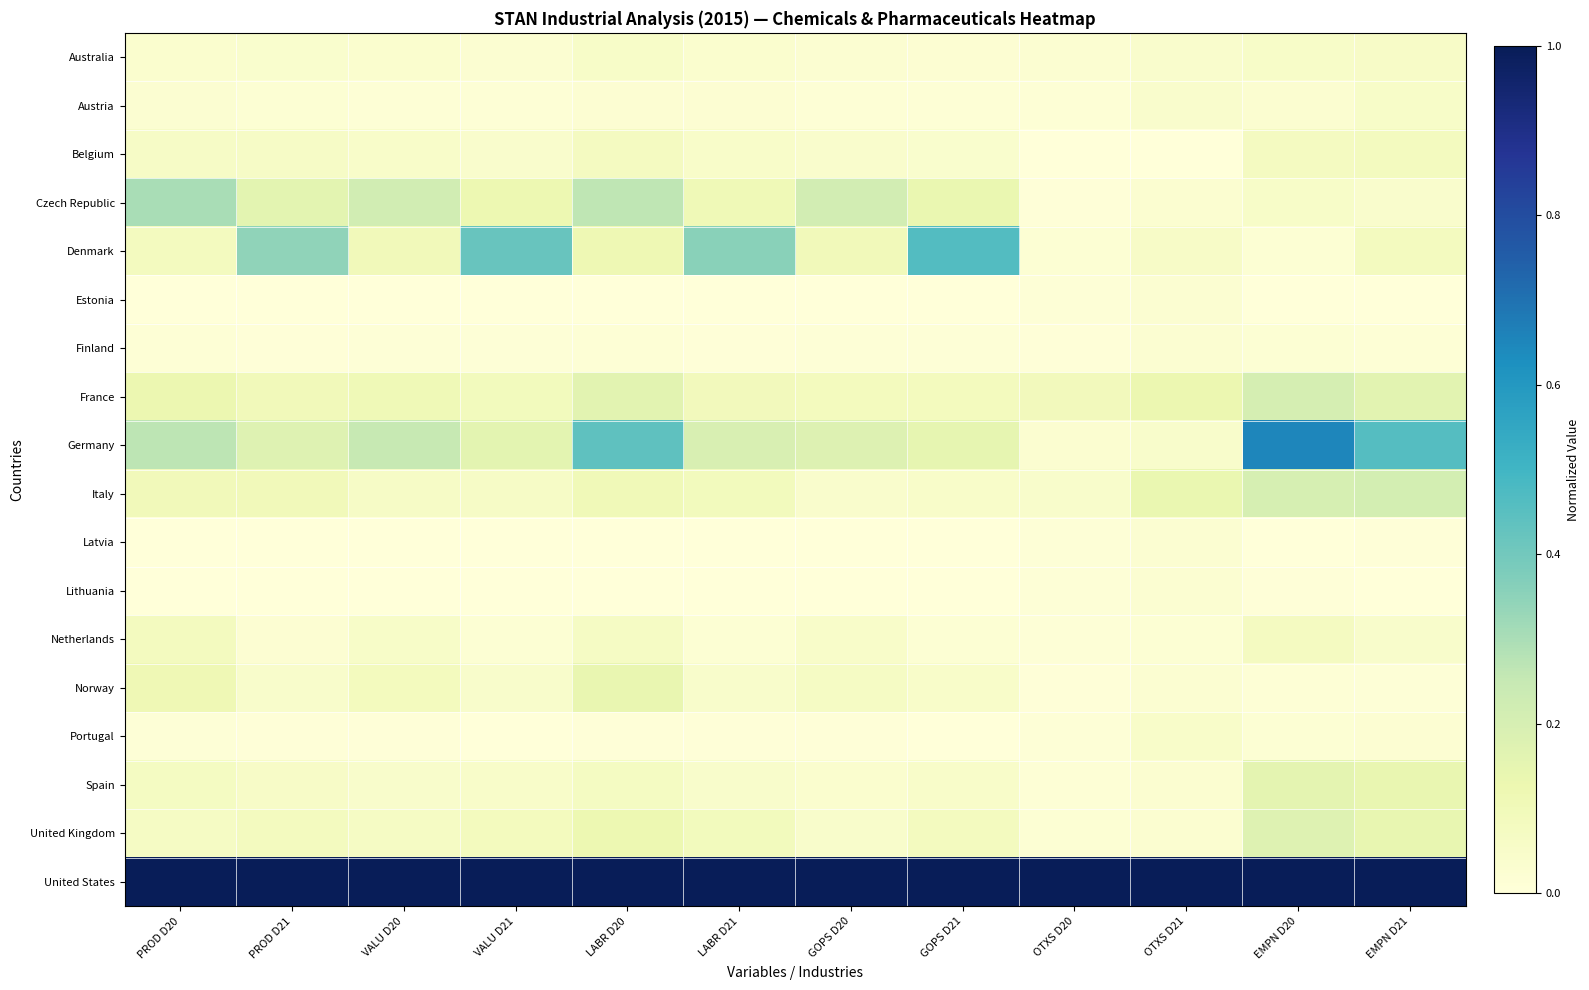

Reading left to right, list all the values displayed in this chart.

Australia: PROD D20=0.0	PROD D21=0.0	VALU D20=0.0	VALU D21=0.0	LABR D20=0.1	LABR D21=0.0	GOPS D20=0.0	GOPS D21=0.0	OTXS D20=0.0	OTXS D21=0.0	EMPN D20=0.1	EMPN D21=0.1
Austria: PROD D20=0.0	PROD D21=0.0	VALU D20=0.0	VALU D21=0.0	LABR D20=0.0	LABR D21=0.0	GOPS D20=0.0	GOPS D21=0.0	OTXS D20=0.0	OTXS D21=0.0	EMPN D20=0.0	EMPN D21=0.1
Belgium: PROD D20=0.1	PROD D21=0.1	VALU D20=0.0	VALU D21=0.0	LABR D20=0.1	LABR D21=0.0	GOPS D20=0.0	GOPS D21=0.0	OTXS D20=0.0	OTXS D21=0.0	EMPN D20=0.1	EMPN D21=0.1
Czech Republic: PROD D20=0.3	PROD D21=0.2	VALU D20=0.2	VALU D21=0.1	LABR D20=0.3	LABR D21=0.1	GOPS D20=0.2	GOPS D21=0.1	OTXS D20=0.0	OTXS D21=0.0	EMPN D20=0.1	EMPN D21=0.0
Denmark: PROD D20=0.1	PROD D21=0.3	VALU D20=0.1	VALU D21=0.4	LABR D20=0.1	LABR D21=0.4	GOPS D20=0.1	GOPS D21=0.5	OTXS D20=0.0	OTXS D21=0.1	EMPN D20=0.0	EMPN D21=0.1
Estonia: PROD D20=0.0	PROD D21=0.0	VALU D20=0.0	VALU D21=0.0	LABR D20=0.0	LABR D21=0.0	GOPS D20=0.0	GOPS D21=0.0	OTXS D20=0.0	OTXS D21=0.0	EMPN D20=0.0	EMPN D21=0.0
Finland: PROD D20=0.0	PROD D21=0.0	VALU D20=0.0	VALU D21=0.0	LABR D20=0.0	LABR D21=0.0	GOPS D20=0.0	GOPS D21=0.0	OTXS D20=0.0	OTXS D21=0.0	EMPN D20=0.0	EMPN D21=0.0
France: PROD D20=0.1	PROD D21=0.1	VALU D20=0.1	VALU D21=0.1	LABR D20=0.2	LABR D21=0.1	GOPS D20=0.1	GOPS D21=0.1	OTXS D20=0.1	OTXS D21=0.1	EMPN D20=0.2	EMPN D21=0.2
Germany: PROD D20=0.3	PROD D21=0.2	VALU D20=0.2	VALU D21=0.2	LABR D20=0.4	LABR D21=0.2	GOPS D20=0.2	GOPS D21=0.1	OTXS D20=0.0	OTXS D21=0.0	EMPN D20=0.6	EMPN D21=0.5
Italy: PROD D20=0.1	PROD D21=0.1	VALU D20=0.1	VALU D21=0.1	LABR D20=0.1	LABR D21=0.1	GOPS D20=0.0	GOPS D21=0.0	OTXS D20=0.0	OTXS D21=0.1	EMPN D20=0.2	EMPN D21=0.2
Latvia: PROD D20=0.0	PROD D21=0.0	VALU D20=0.0	VALU D21=0.0	LABR D20=0.0	LABR D21=0.0	GOPS D20=0.0	GOPS D21=0.0	OTXS D20=0.0	OTXS D21=0.0	EMPN D20=0.0	EMPN D21=0.0
Lithuania: PROD D20=0.0	PROD D21=0.0	VALU D20=0.0	VALU D21=0.0	LABR D20=0.0	LABR D21=0.0	GOPS D20=0.0	GOPS D21=0.0	OTXS D20=0.0	OTXS D21=0.0	EMPN D20=0.0	EMPN D21=0.0
Netherlands: PROD D20=0.1	PROD D21=0.0	VALU D20=0.1	VALU D21=0.0	LABR D20=0.1	LABR D21=0.0	GOPS D20=0.0	GOPS D21=0.0	OTXS D20=0.0	OTXS D21=0.0	EMPN D20=0.1	EMPN D21=0.0
Norway: PROD D20=0.1	PROD D21=0.0	VALU D20=0.1	VALU D21=0.0	LABR D20=0.1	LABR D21=0.0	GOPS D20=0.1	GOPS D21=0.0	OTXS D20=0.0	OTXS D21=0.0	EMPN D20=0.0	EMPN D21=0.0
Portugal: PROD D20=0.0	PROD D21=0.0	VALU D20=0.0	VALU D21=0.0	LABR D20=0.0	LABR D21=0.0	GOPS D20=0.0	GOPS D21=0.0	OTXS D20=0.0	OTXS D21=0.0	EMPN D20=0.0	EMPN D21=0.0
Spain: PROD D20=0.1	PROD D21=0.1	VALU D20=0.0	VALU D21=0.0	LABR D20=0.1	LABR D21=0.0	GOPS D20=0.0	GOPS D21=0.0	OTXS D20=0.0	OTXS D21=0.0	EMPN D20=0.2	EMPN D21=0.1
United Kingdom: PROD D20=0.1	PROD D21=0.1	VALU D20=0.1	VALU D21=0.1	LABR D20=0.1	LABR D21=0.1	GOPS D20=0.0	GOPS D21=0.1	OTXS D20=0.0	OTXS D21=0.0	EMPN D20=0.2	EMPN D21=0.1
United States: PROD D20=1.0	PROD D21=1.0	VALU D20=1.0	VALU D21=1.0	LABR D20=1.0	LABR D21=1.0	GOPS D20=1.0	GOPS D21=1.0	OTXS D20=1.0	OTXS D21=1.0	EMPN D20=1.0	EMPN D21=1.0